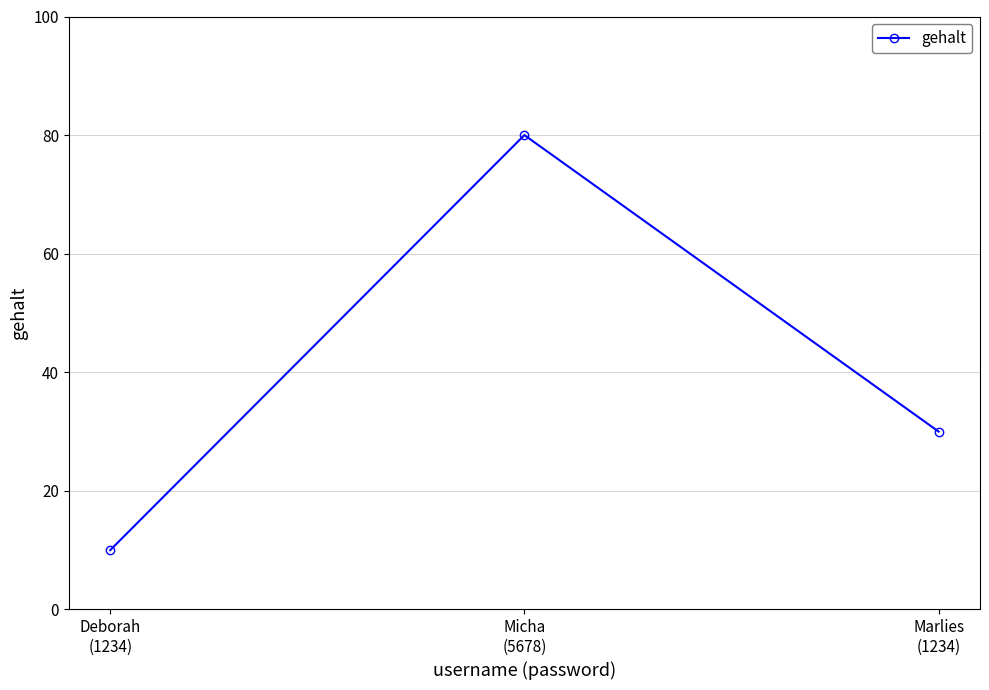

What is the difference between the maximum and second lowest values?

50